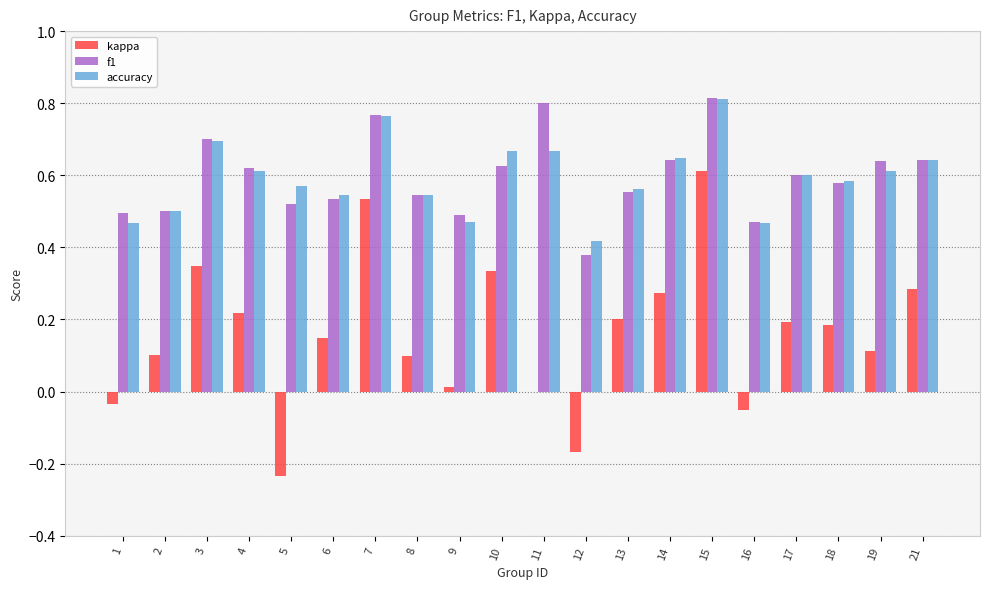

At which category is the sum across all series the highest?

15